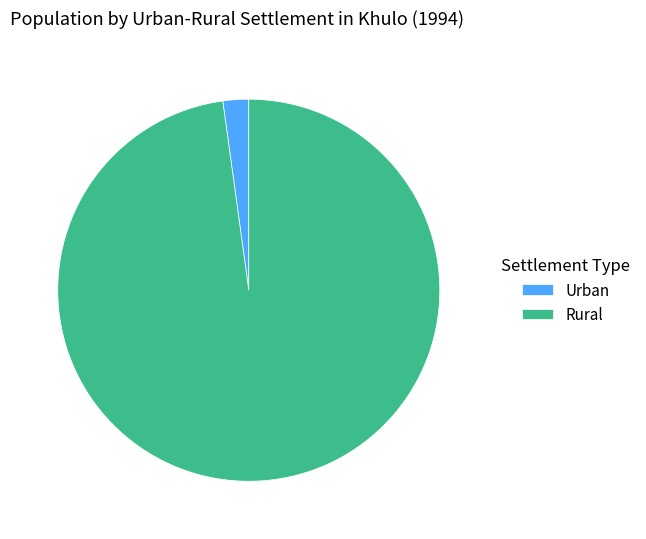

Do Urban and Rural together represent more than half of the pie?

Yes